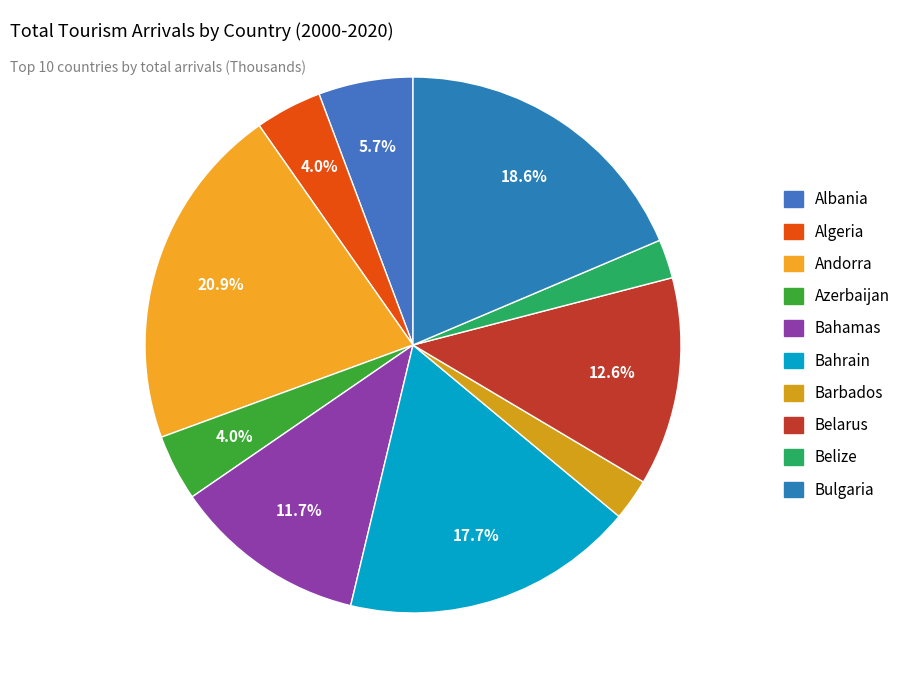

Which category has the smallest portion of the pie?

Belize